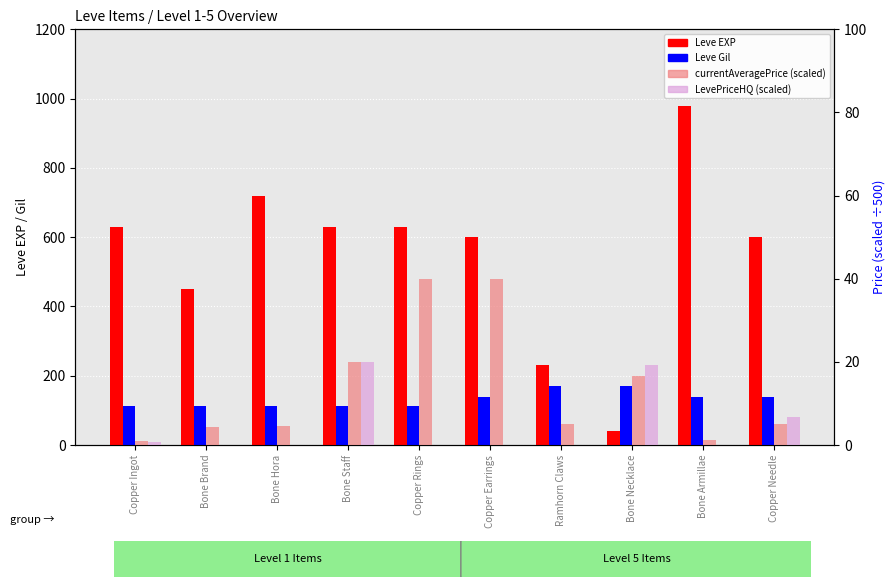

List the series in order of their peak value, lowest first.

LevePriceHQ, currentAveragePrice, Leve Gil, Leve EXP